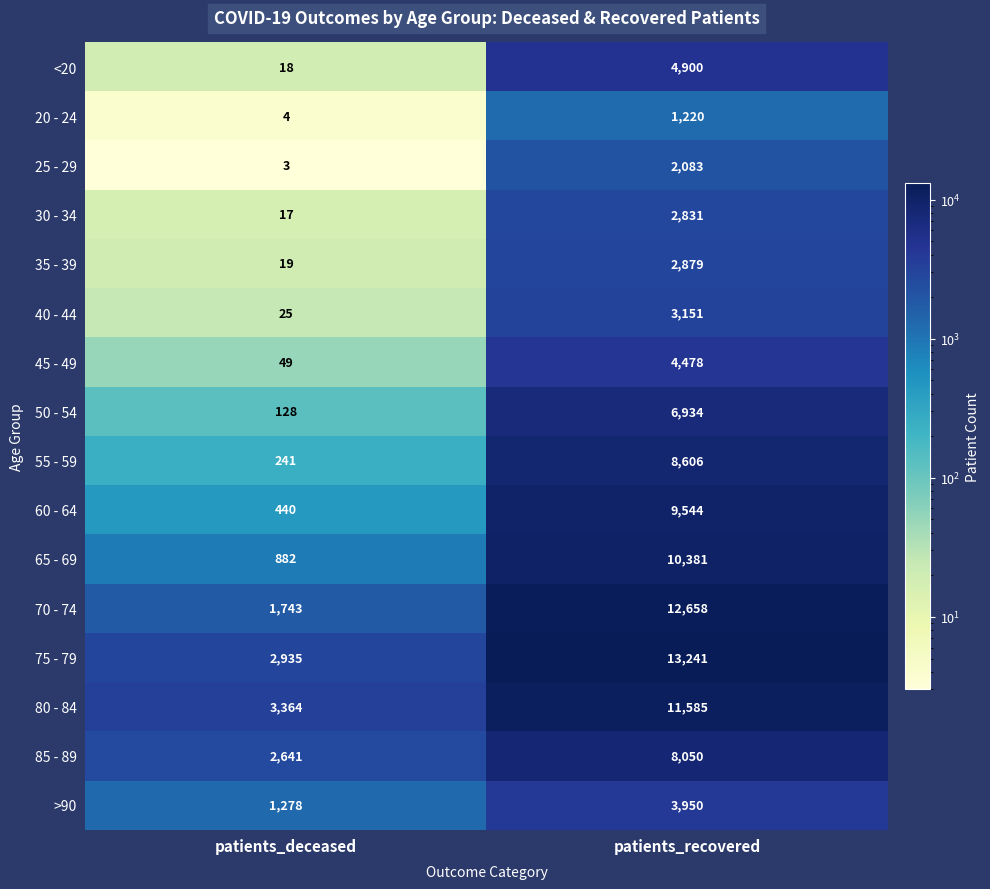

The value of 20 - 24 at patients_recovered is 1220. True or false?

True